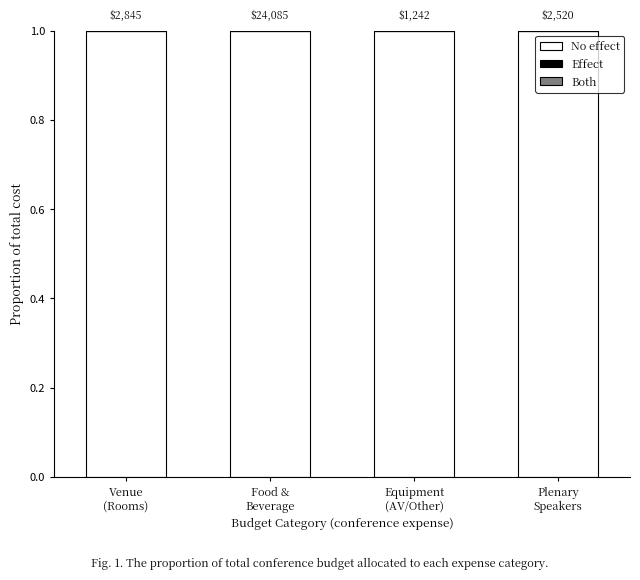

What are all the series names shown in the legend?

No effect, Effect, Both